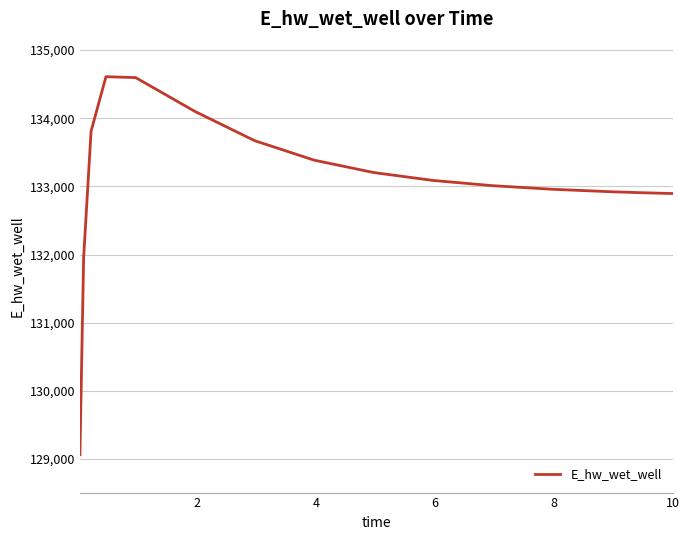

What is the greatest value displayed?

134609.7